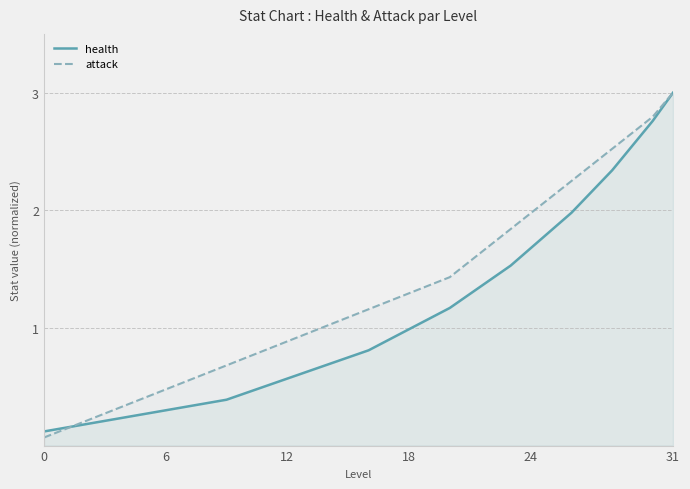

True or false: attack and health intersect in this chart.

True